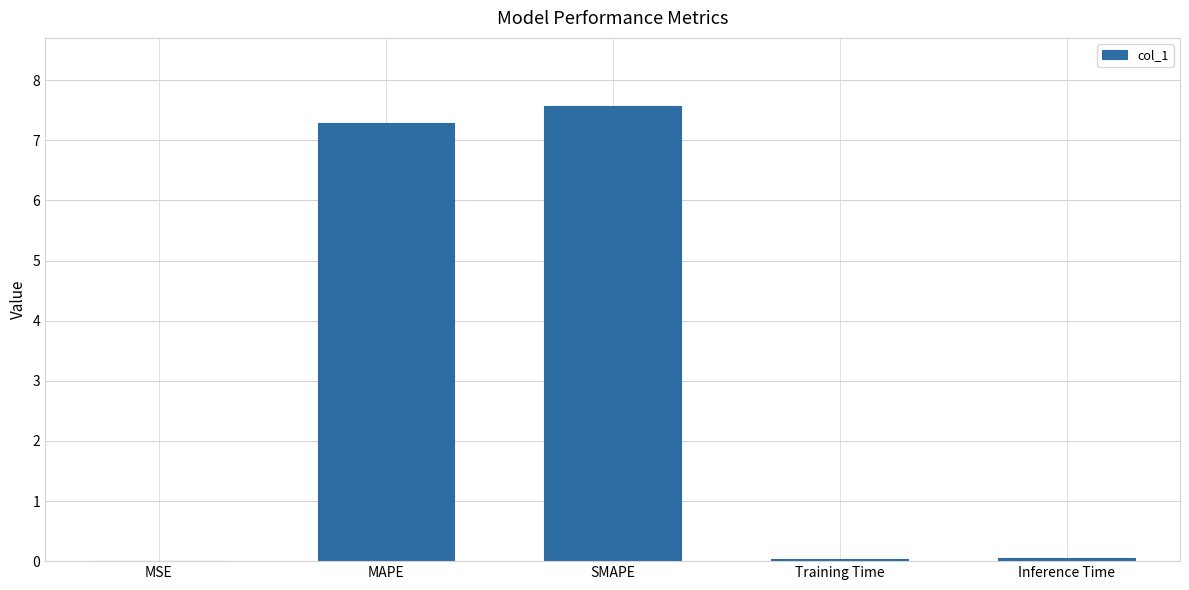

At which category does the chart reach its peak across all series?

SMAPE